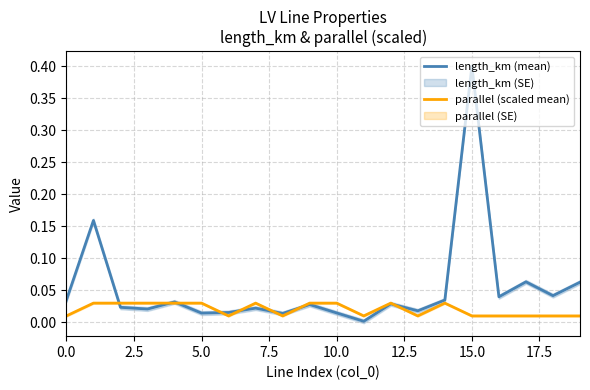

What is the label of the 7th point from the right?

13